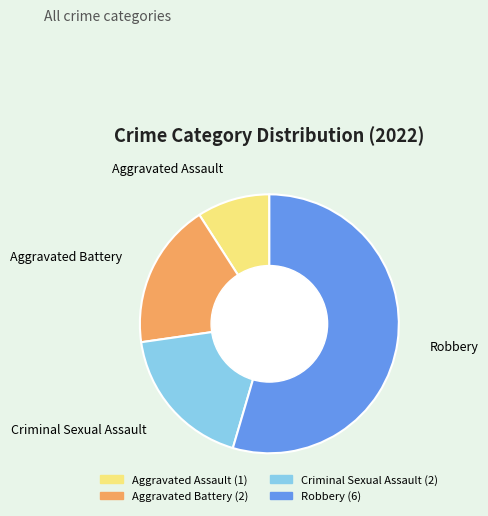

Approximately how many times larger is the value at Robbery compared to Criminal Sexual Assault?

3.0